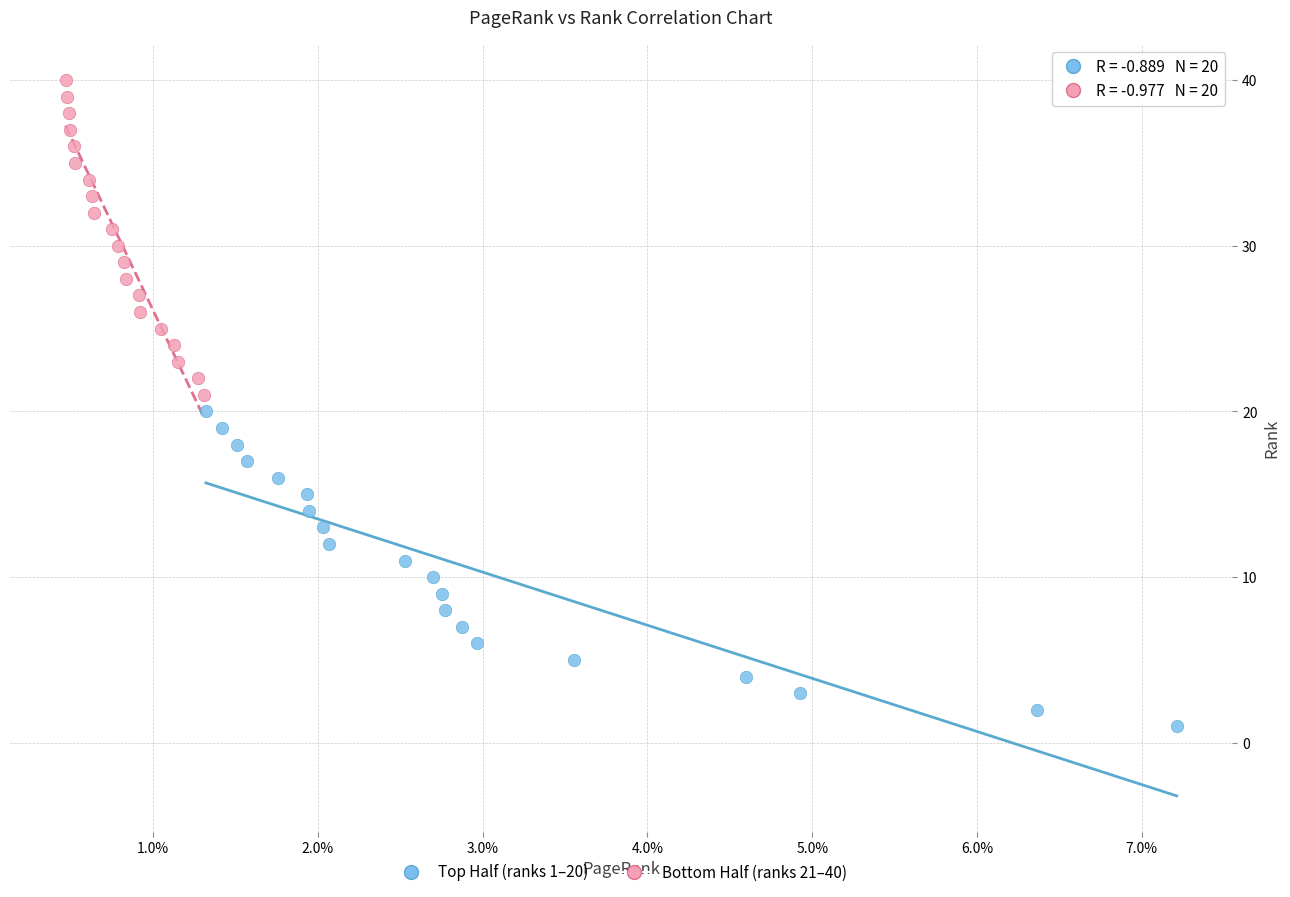

Which series contains the lowest Y value?

Top Half (ranks 1–20)